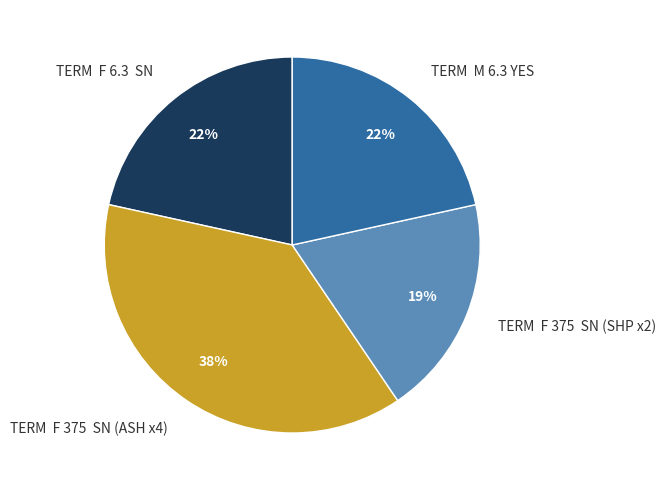

Count the number of slices in the pie.

4